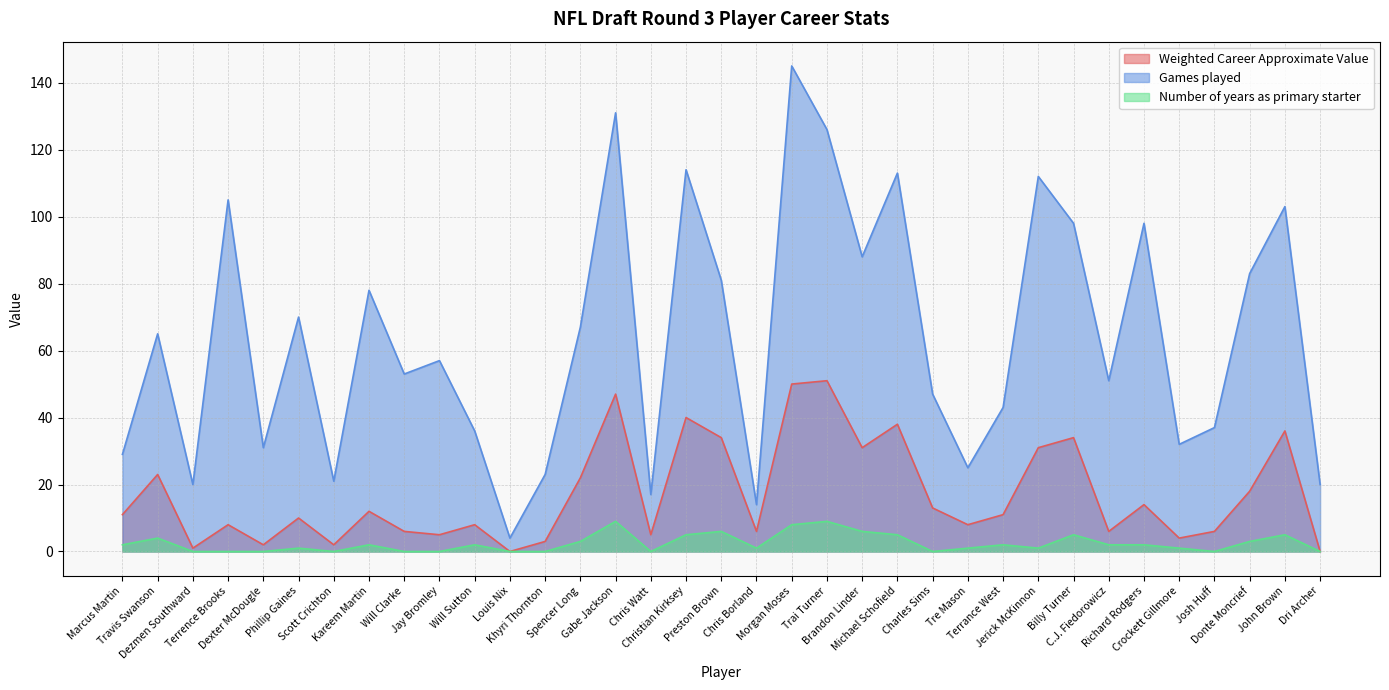

What position from the left is Scott Crichton?

7